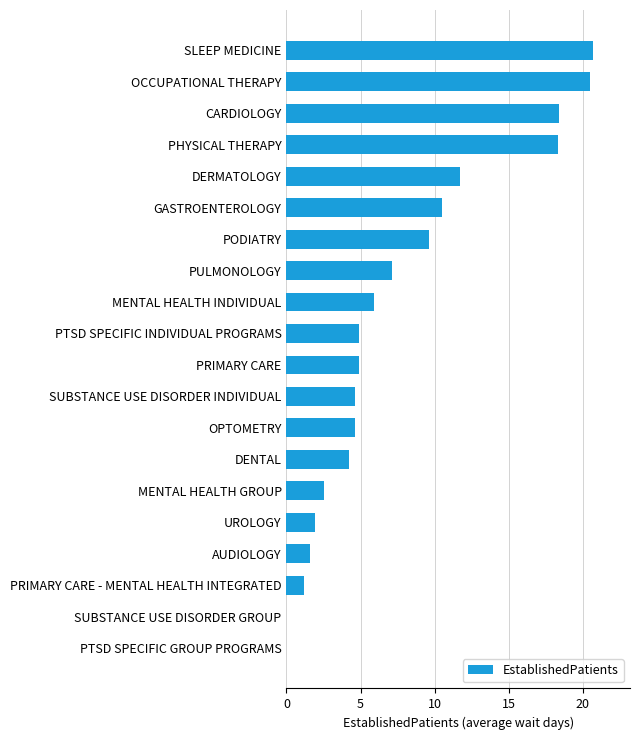

What is the sum of the values at UROLOGY and MENTAL HEALTH INDIVIDUAL?

7.8